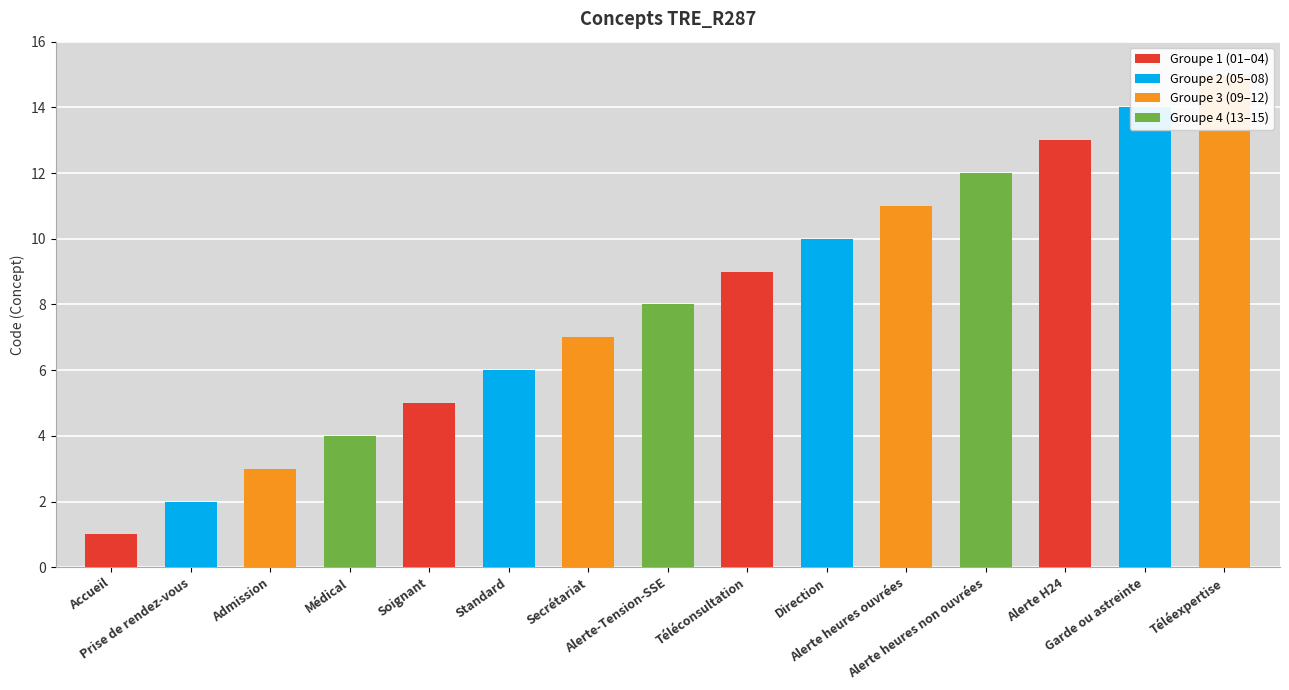

Reading left to right, extract all data points from this chart.

1	2	3	4	5	6	7	8	9	10	11	12	13	14	15